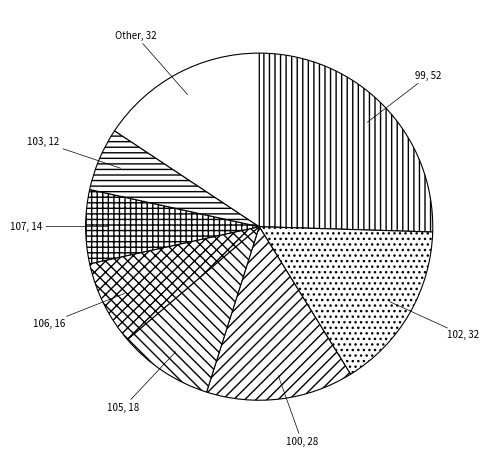

Which category has the biggest portion of the pie?

99